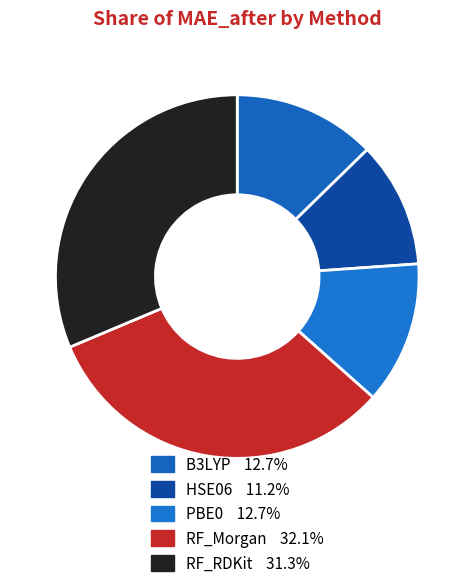

To the nearest percent, what portion does RF_RDKit represent?

31%